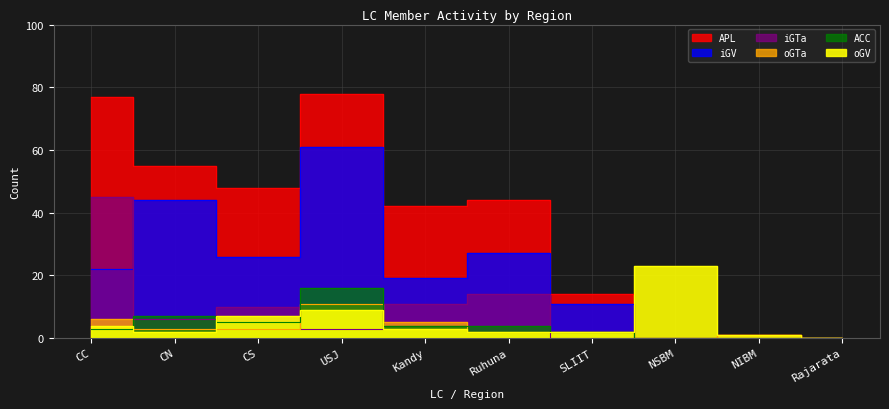

What is the value of the iGV point at the 3rd from the left?

26